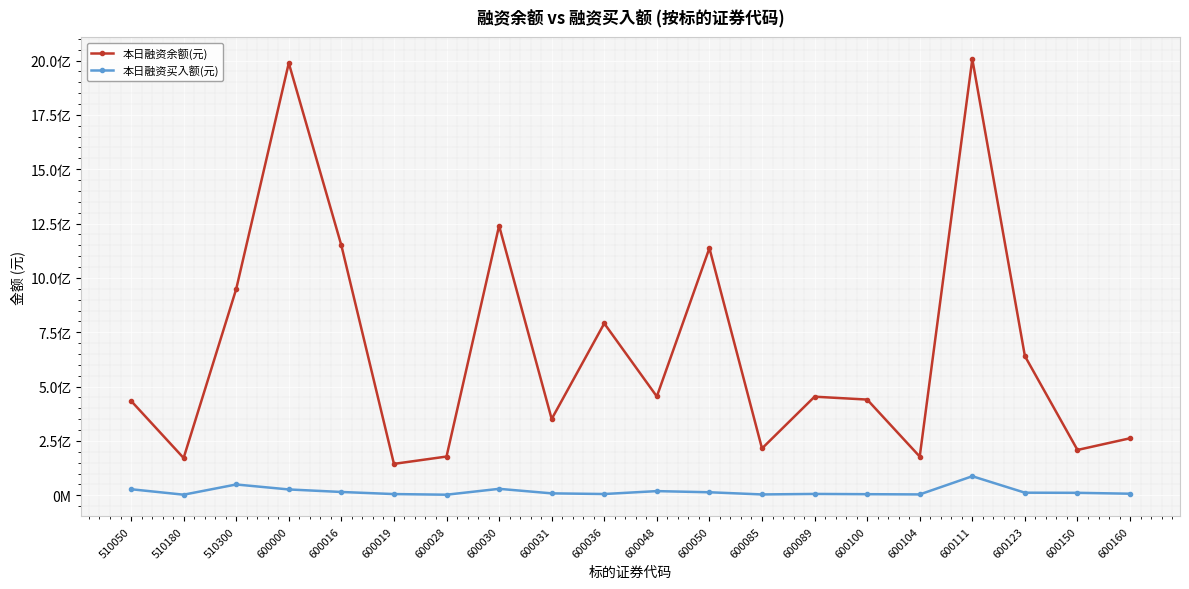

Is this an area chart (filled region under the line)?

No